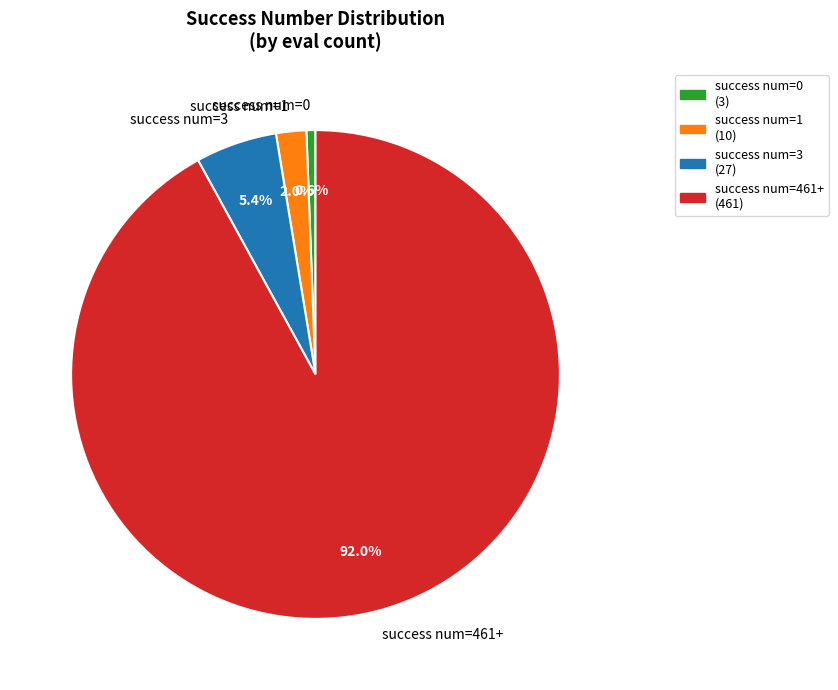

Rank the categories by value from highest to lowest.

success num=461+, success num=3, success num=1, success num=0